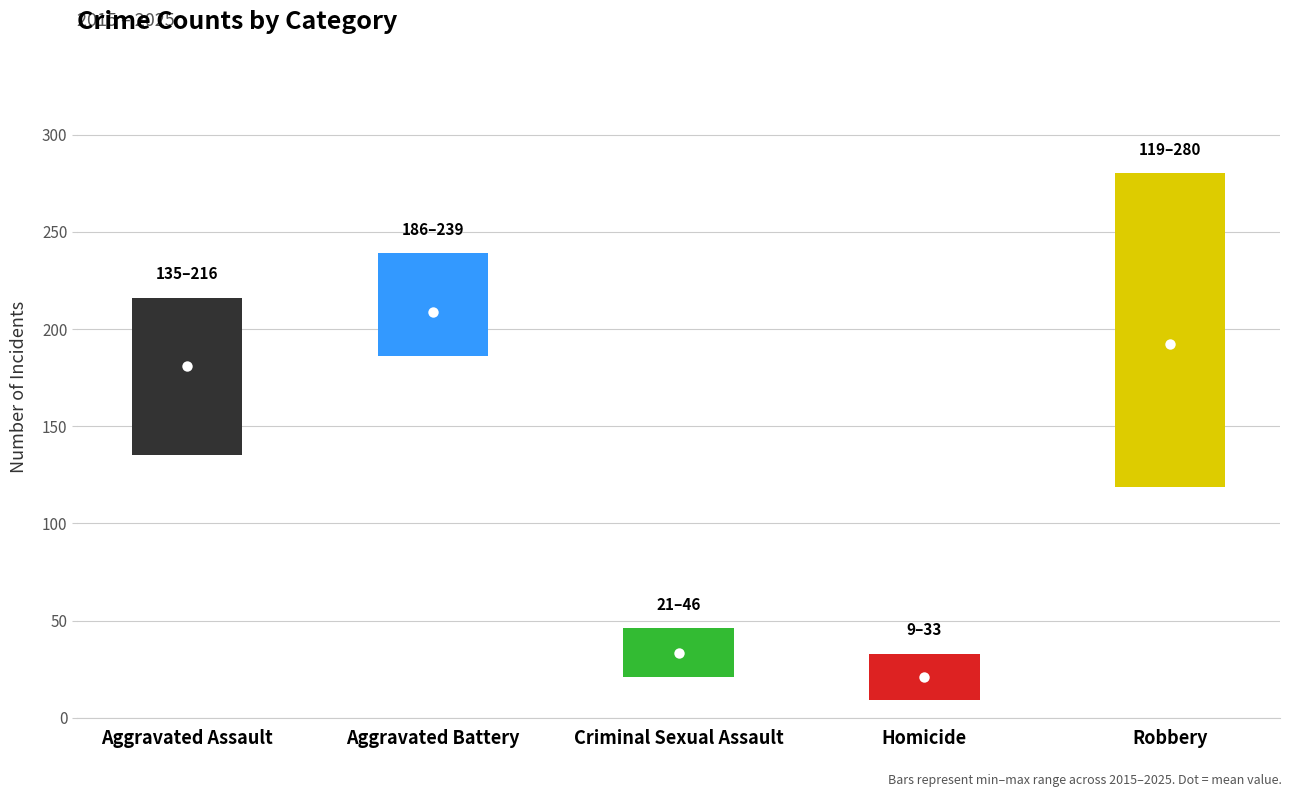

The value of Robbery at 2015 is 445. True or false?

False